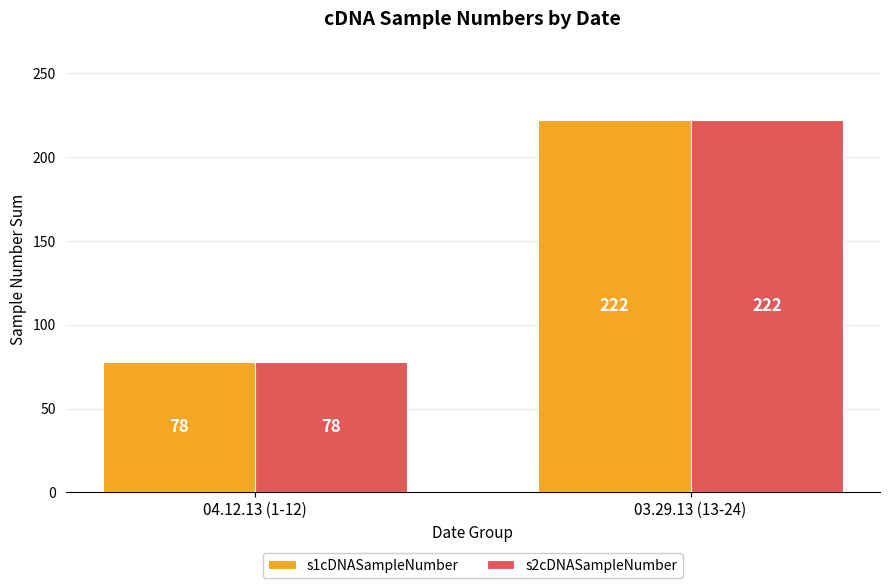

At which category is the sum across all series the highest?

03.29.13 (13-24)